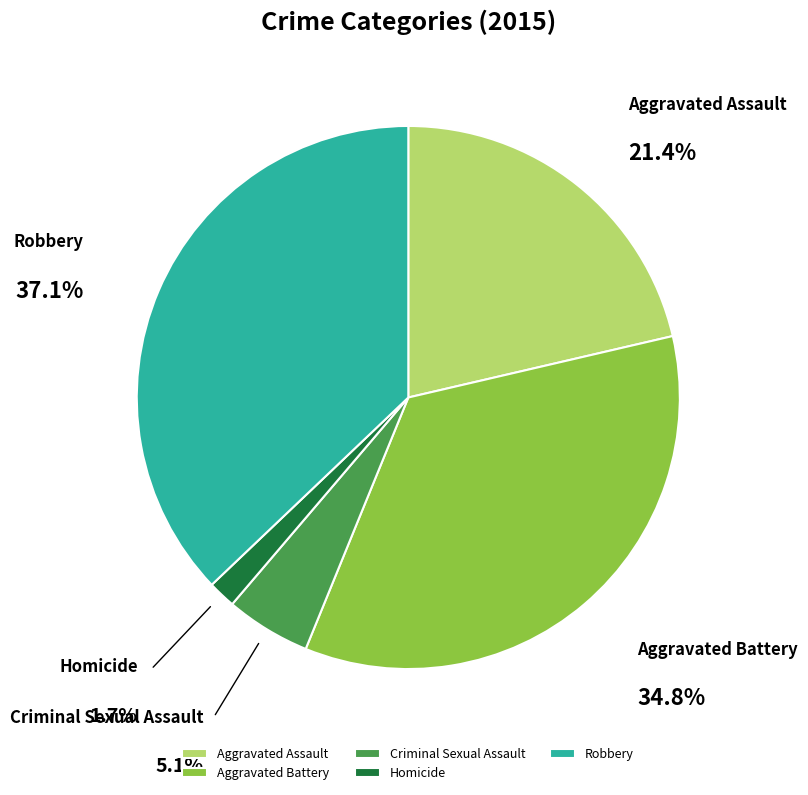

What percentage is NOT represented by Robbery?

62.9%